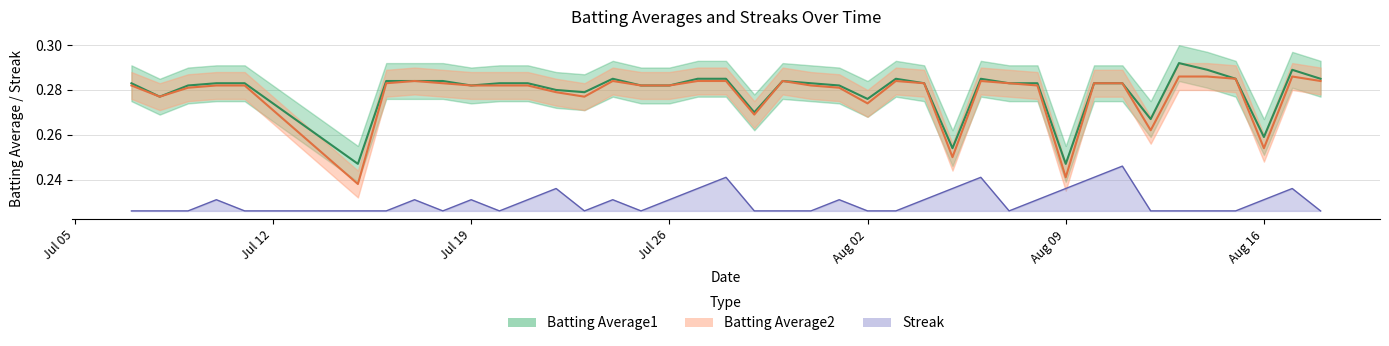

How many series are shown in this chart?

3